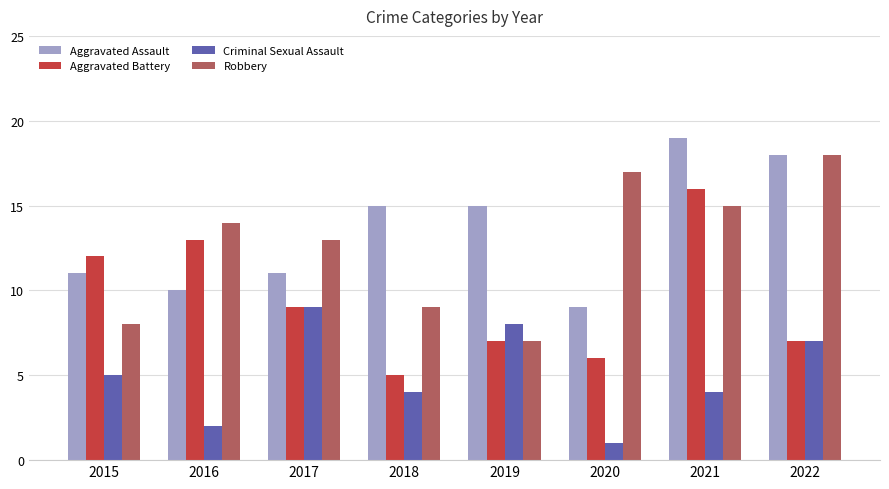

How many values in the Aggravated Assault series are below 15?

4